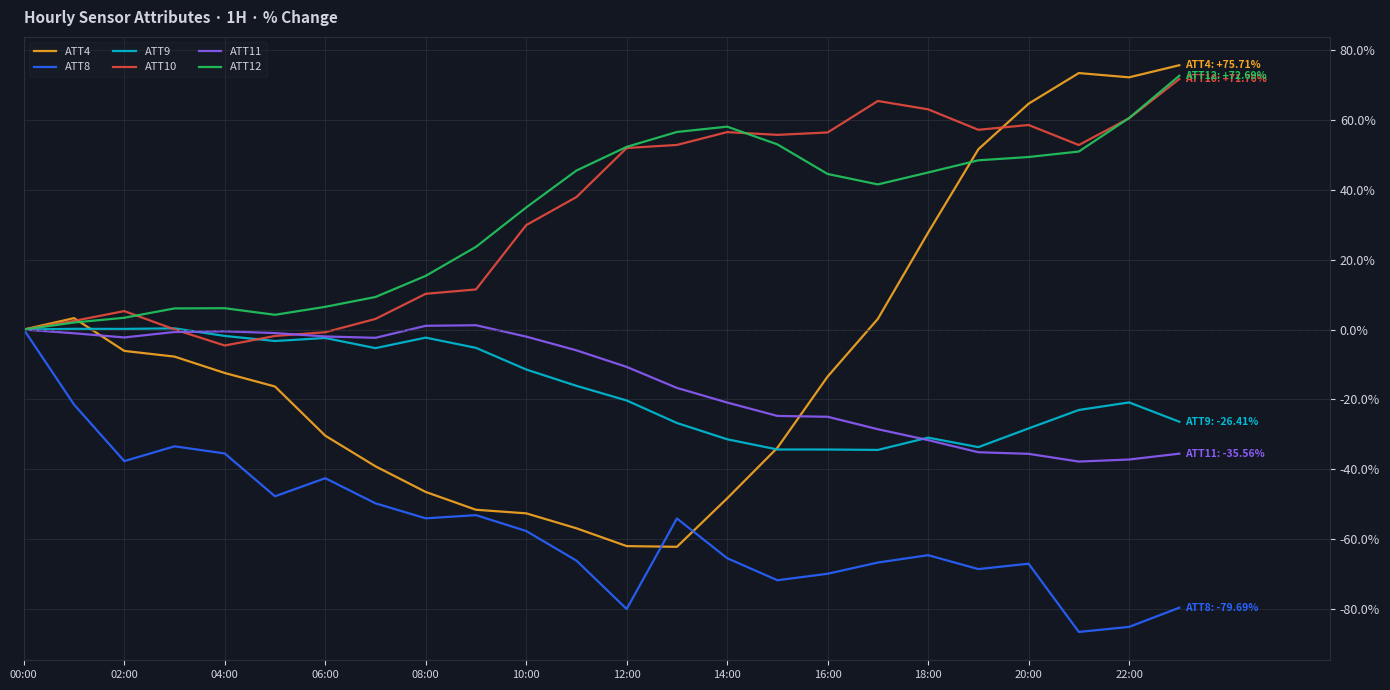

Which series has the widest spread of values?

ATT4